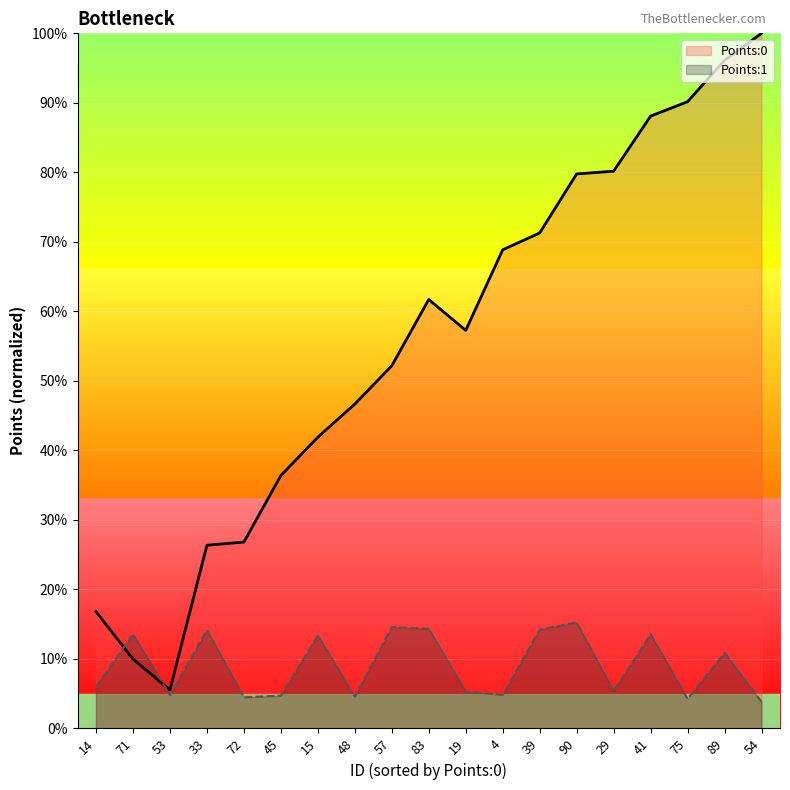

What is the label of the 12th point from the right?

48